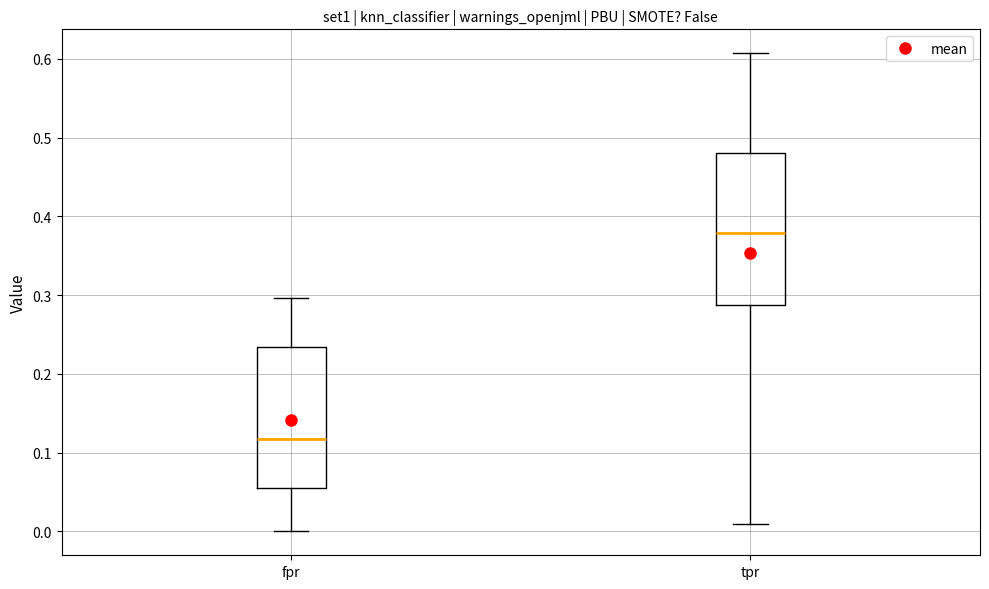

Reading left to right, transcribe this box plot: for each box, give where its median line is, the range the box spans, and where its two whiskers end, as read against the y-axis. The values are not printed on the chart, so give them approximately, as read against the axis.

fpr: median 0.12, box 0.05 to 0.23, whiskers 0.00 to 0.30
tpr: median 0.38, box 0.29 to 0.48, whiskers 0.01 to 0.61